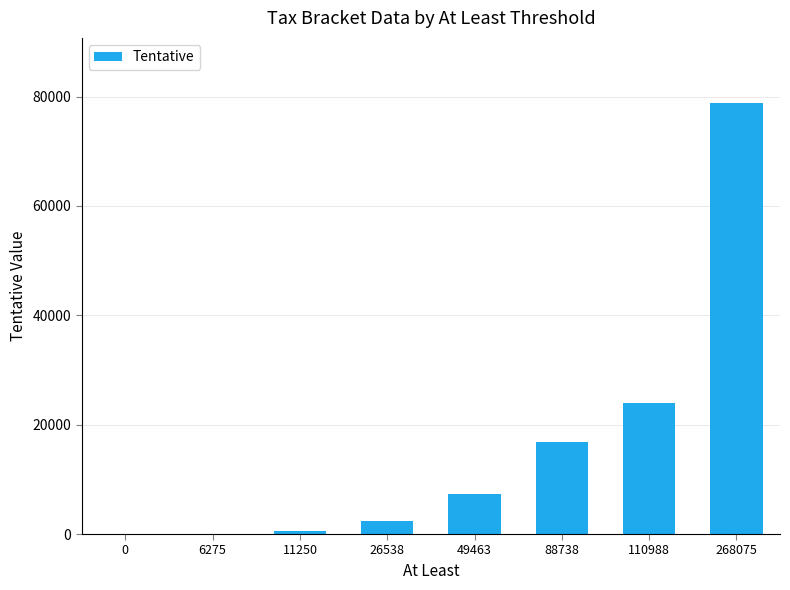

Where is the data nearest to the value 39451?

110988